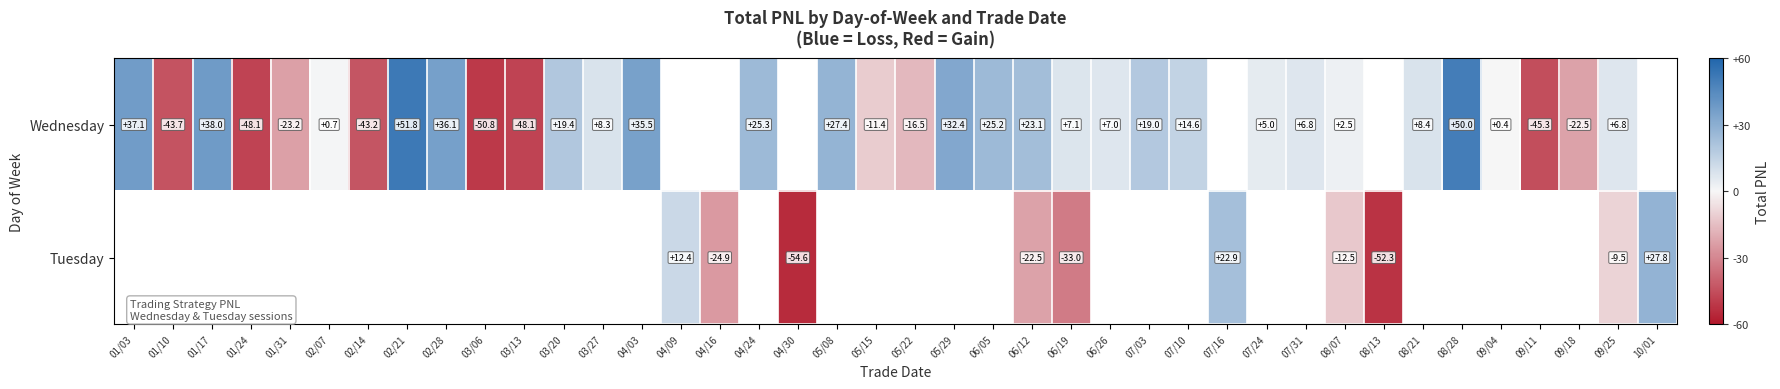

Is the value of Wednesday at 01/24 greater than the value of Tuesday at 04/16?

No